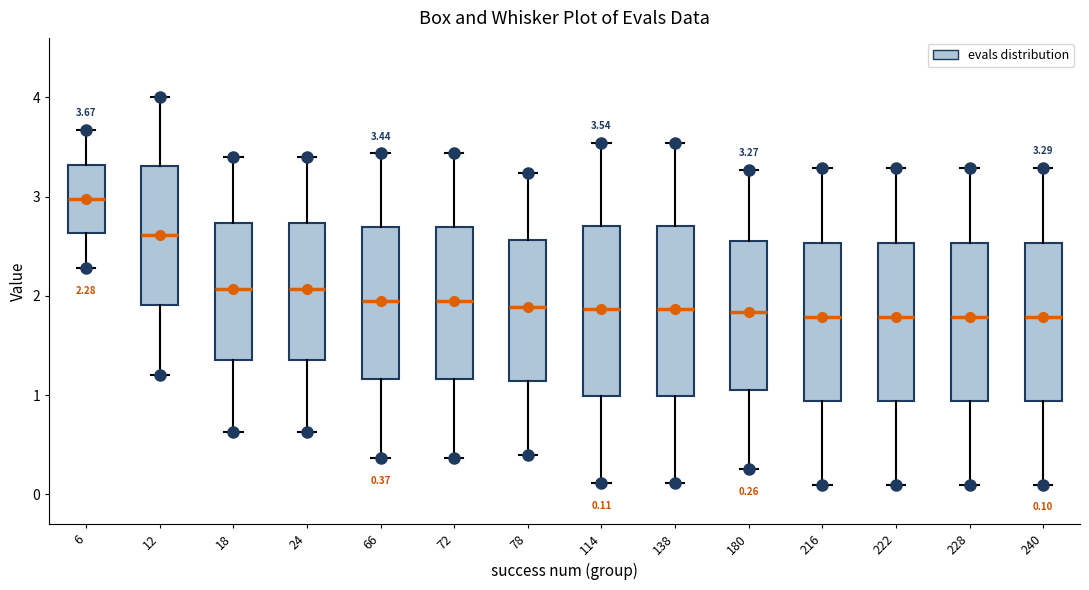

Which box's median line is the highest?

6